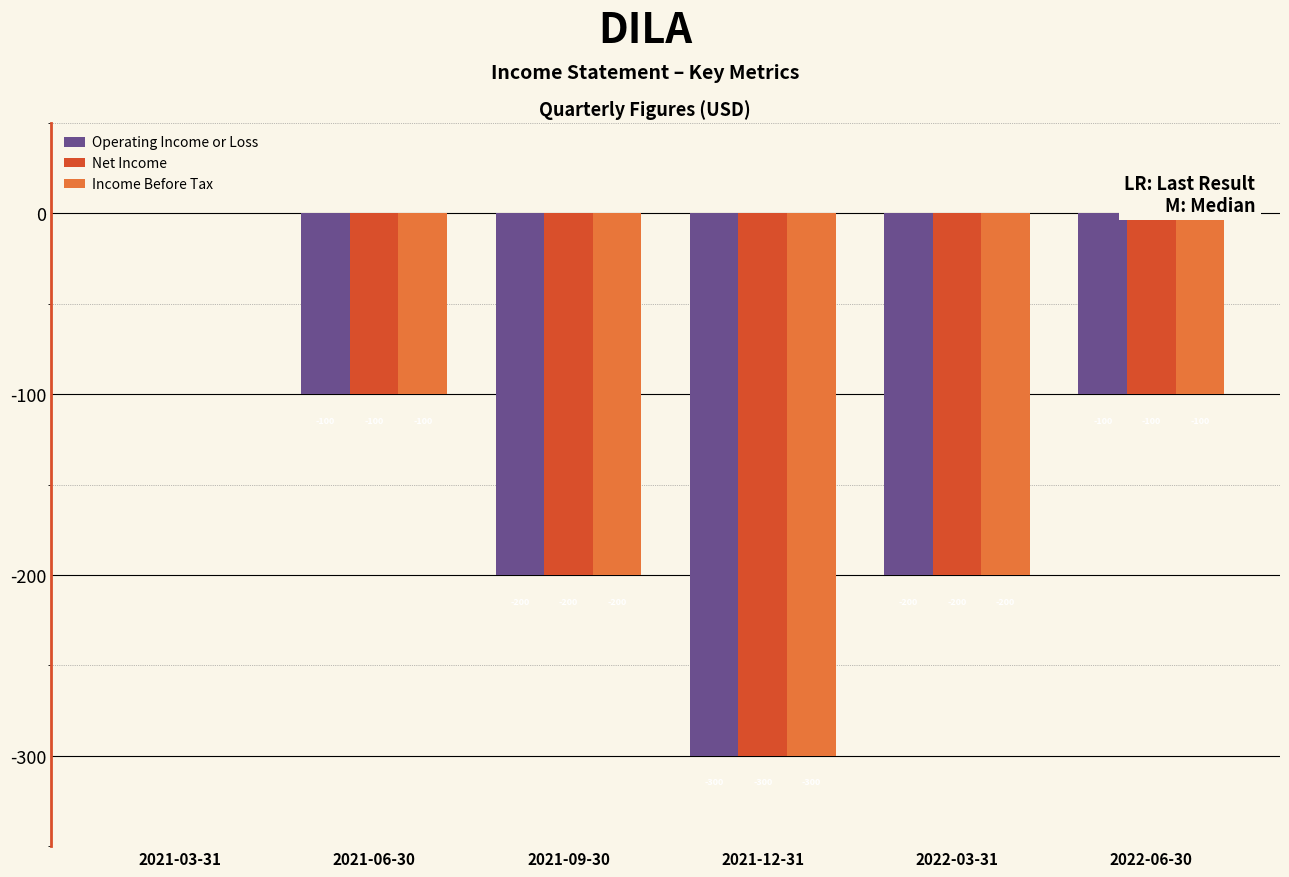

Reading left to right, extract all data points from this chart.

Operating Income or Loss: 2021-03-31=0	2021-06-30=-100	2021-09-30=-200	2021-12-31=-300	2022-03-31=-200	2022-06-30=-100
Net Income: 2021-03-31=0	2021-06-30=-100	2021-09-30=-200	2021-12-31=-300	2022-03-31=-200	2022-06-30=-100
Income Before Tax: 2021-03-31=0	2021-06-30=-100	2021-09-30=-200	2021-12-31=-300	2022-03-31=-200	2022-06-30=-100